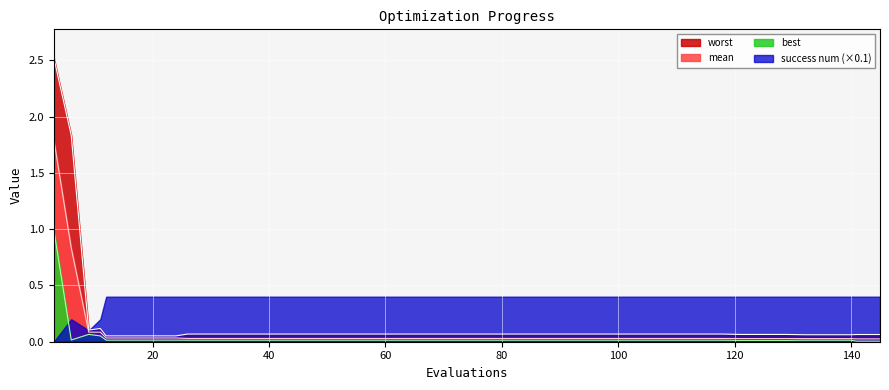

How many categories are shown in the chart?

40